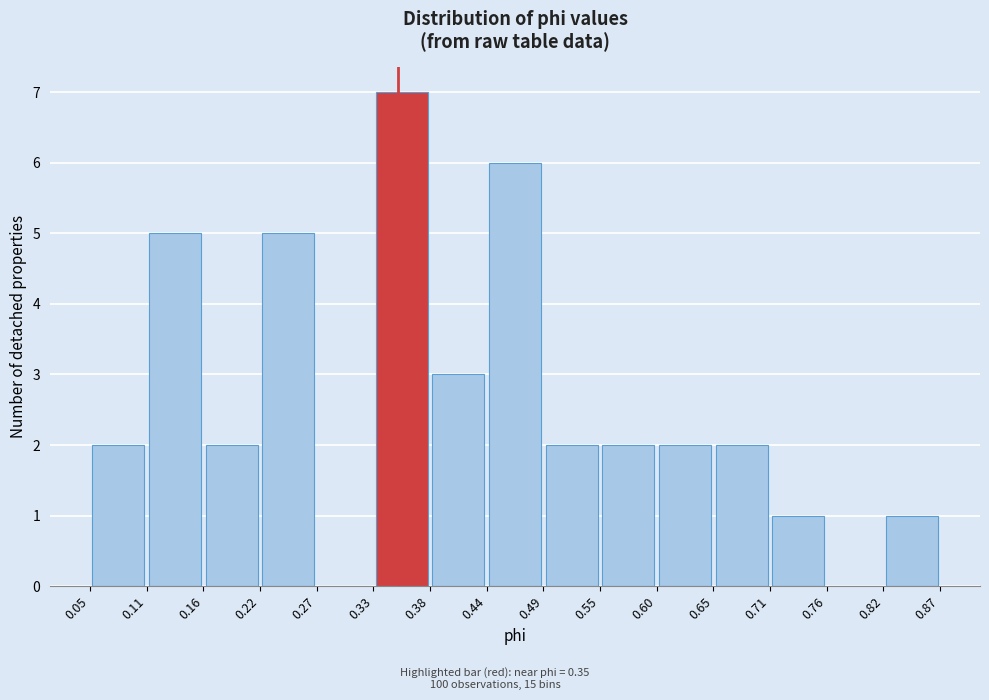

Over which range of the x-axis is the bar tallest?

0.33 to 0.38